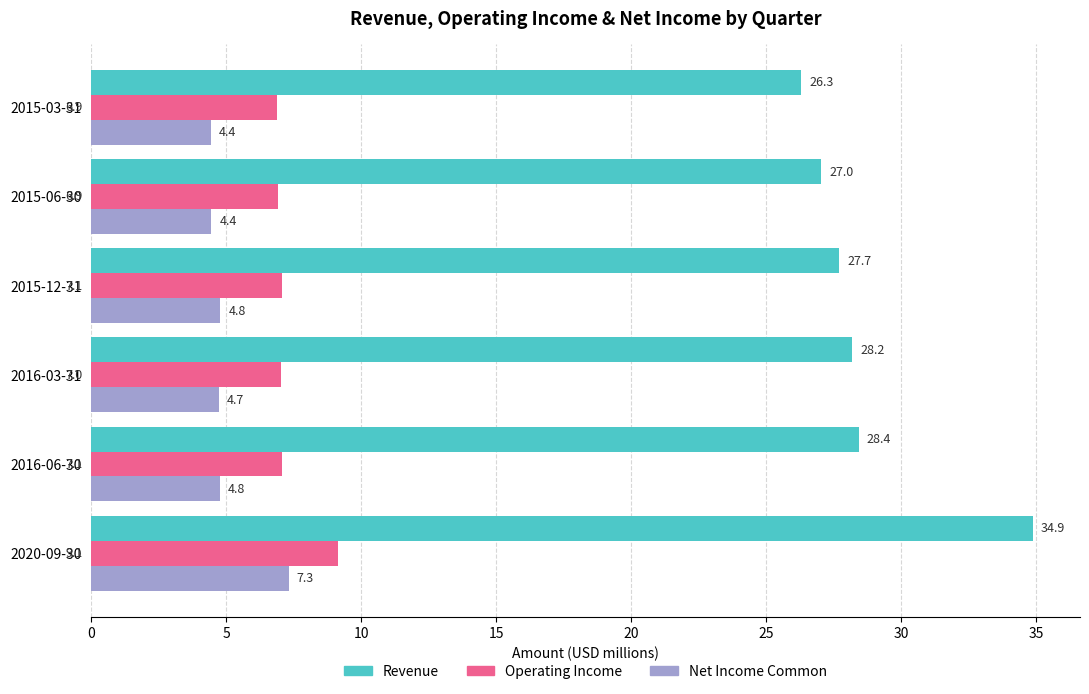

What is the difference between the second highest and second lowest values in the Operating Income series?

0.2